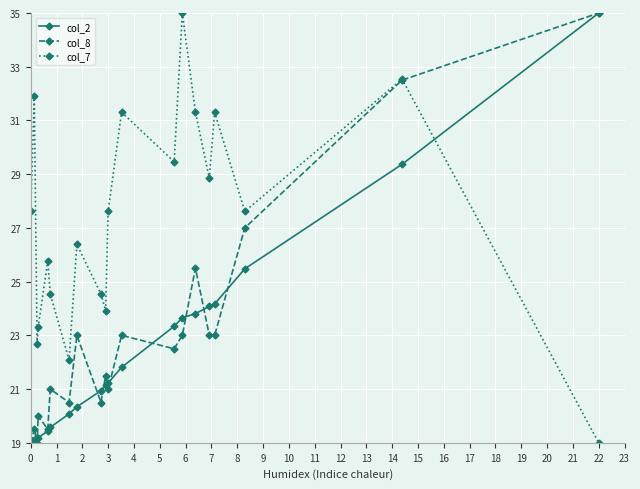

What is the value of the col_7 point at the 9th from the left?

24.5